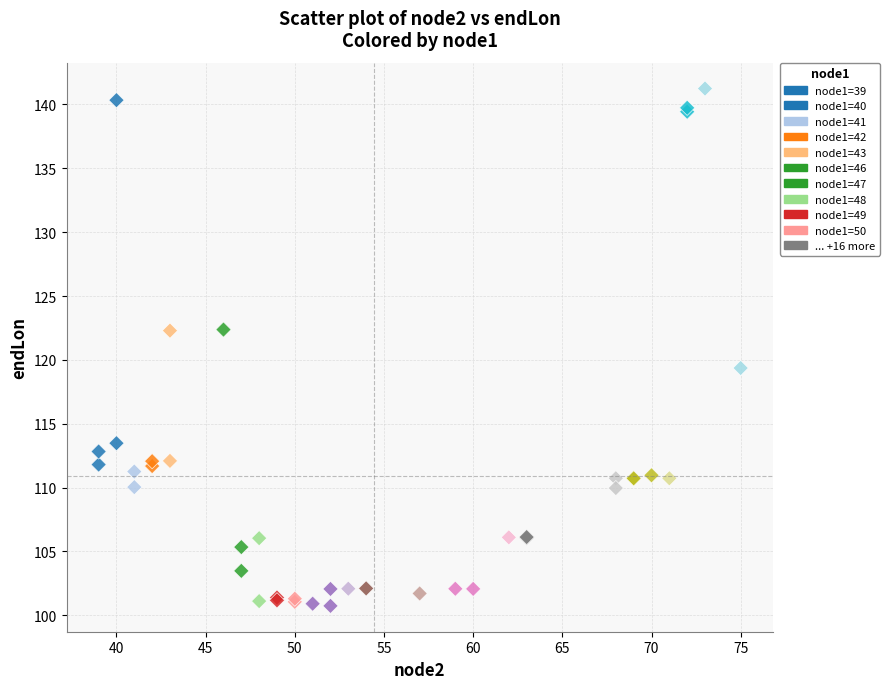

What Y value in the scatter plot is closest to 120?

119.4